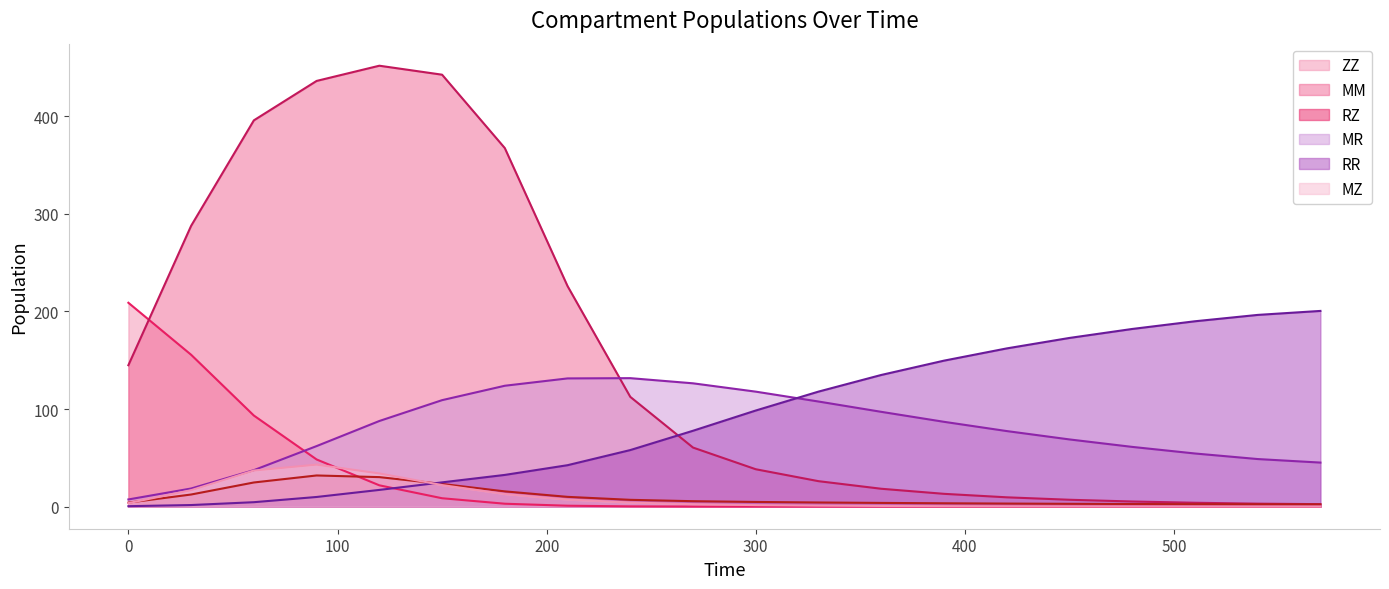

What is the minimum value for RR?

0.5